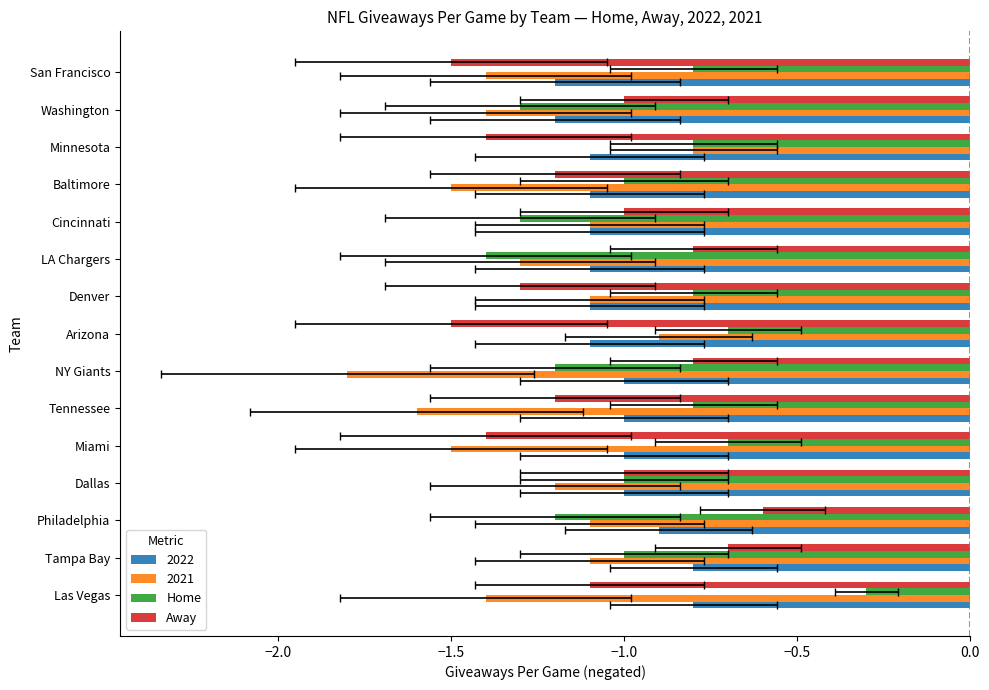

Between Minnesota and Washington, which series saw the biggest shift?

Home